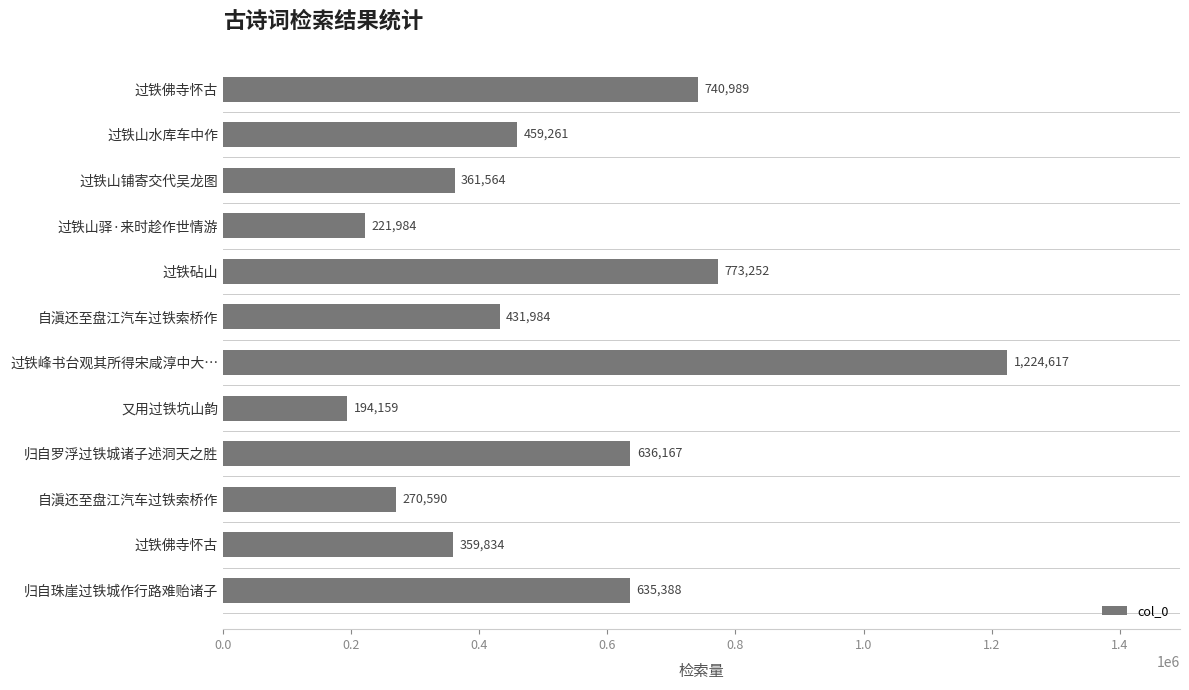

What is the difference between the second highest and second lowest values?

551268